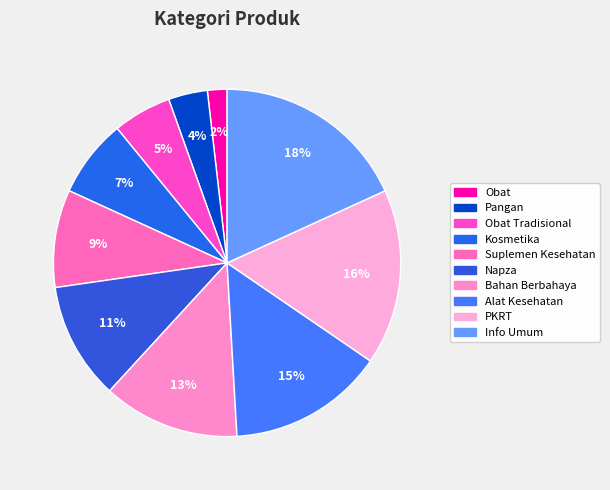

The Bahan Berbahaya slice represents 13% of the pie. True or false?

True